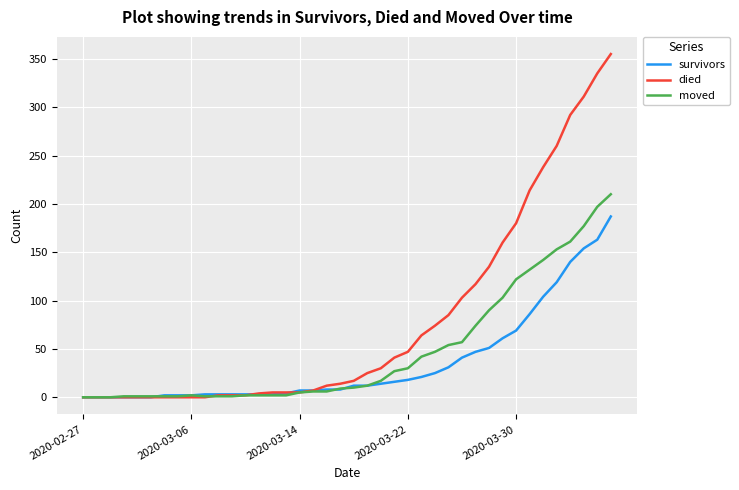

Which series has the largest total across all categories?

died